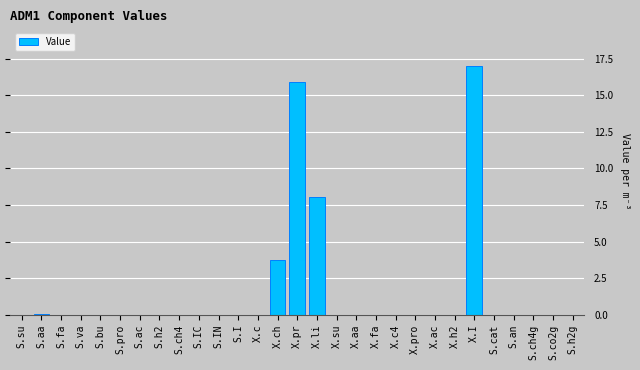

How many data points does each series have?

29